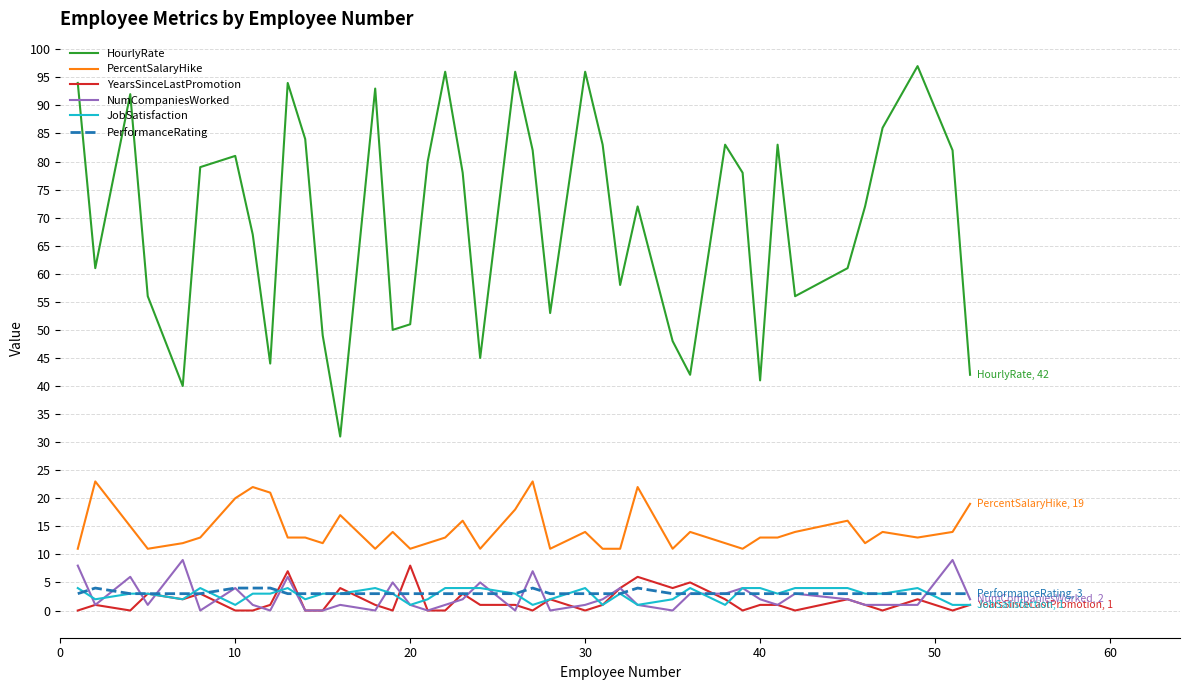

What is the sum of all PerformanceRating values?

126